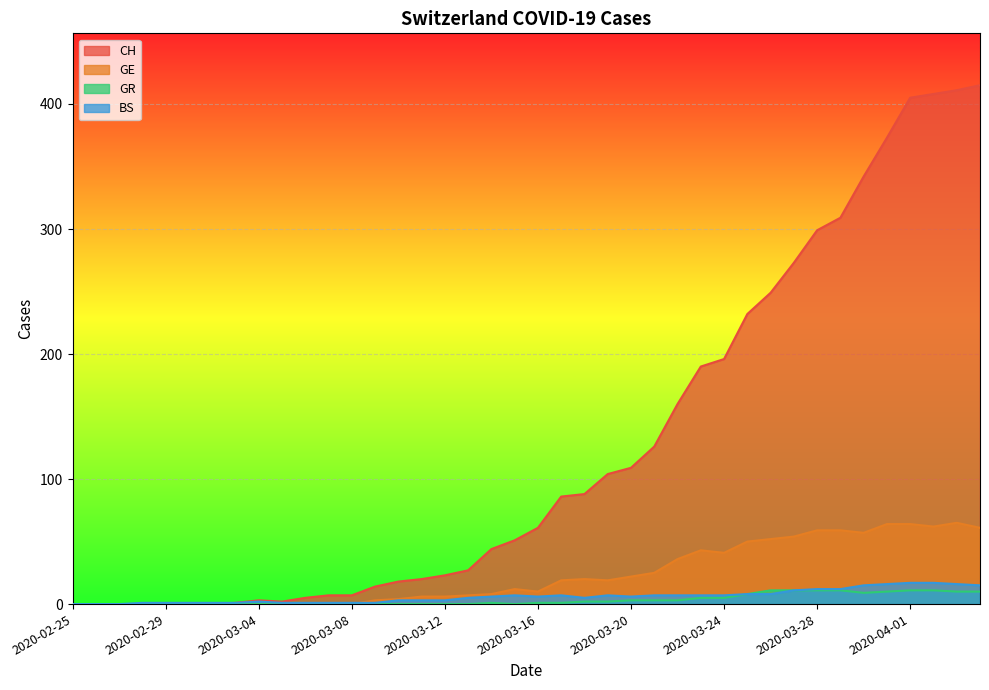

What position from the left is 2020-03-13?

18